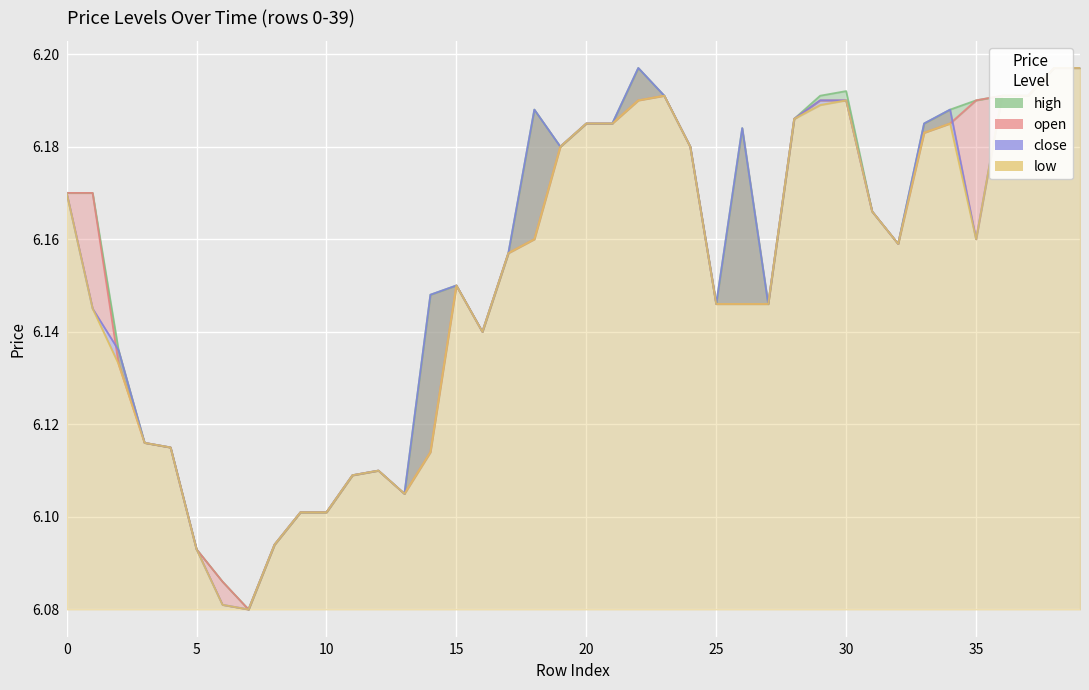

Rank the series at 32 from highest to lowest value.

open, high, close, low